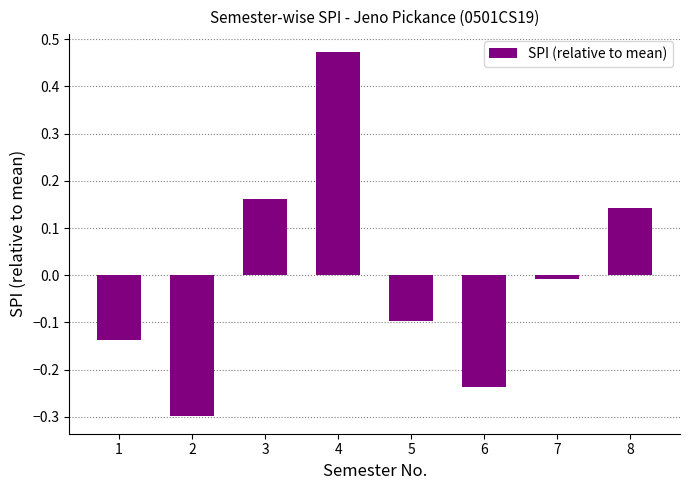

Which has a higher value, 4 or 8?

4